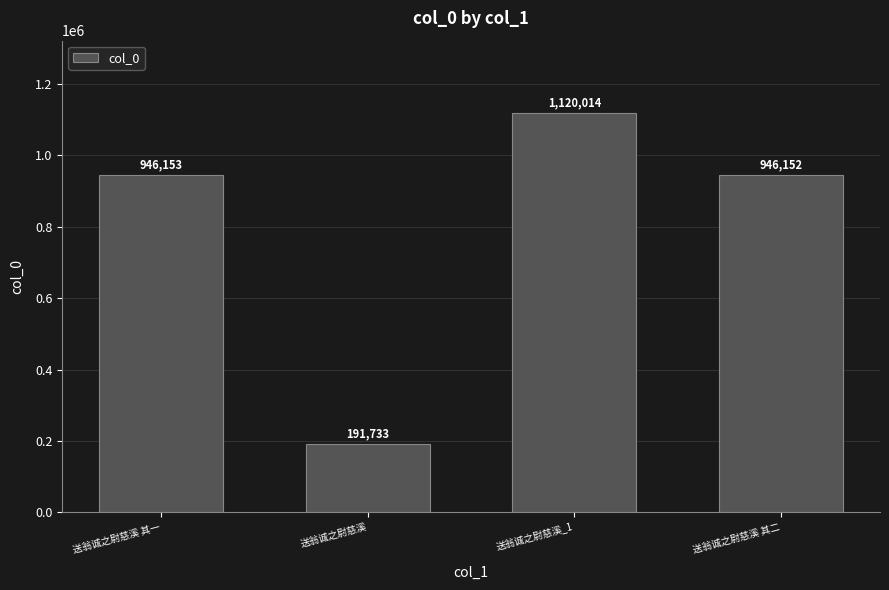

List the labels in order of value, largest first.

送翁诚之尉慈溪_1, 送翁诚之尉慈溪 其一, 送翁诚之尉慈溪 其二, 送翁诚之尉慈溪